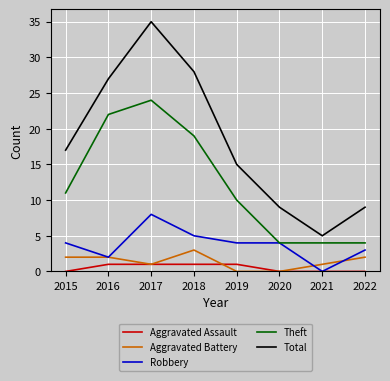

Which series has the largest total across all categories?

Total